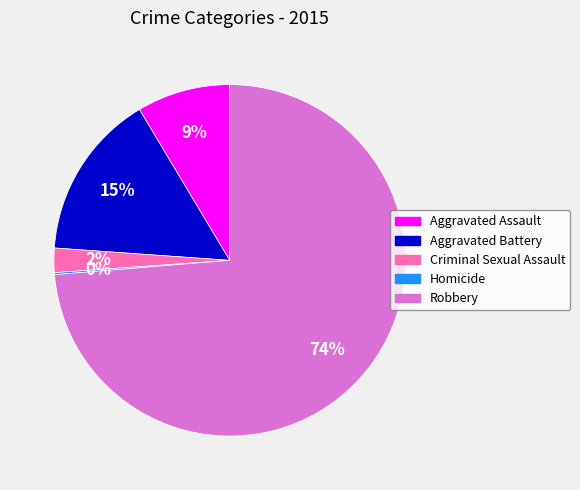

Does Aggravated Assault represent more than half of the total?

No